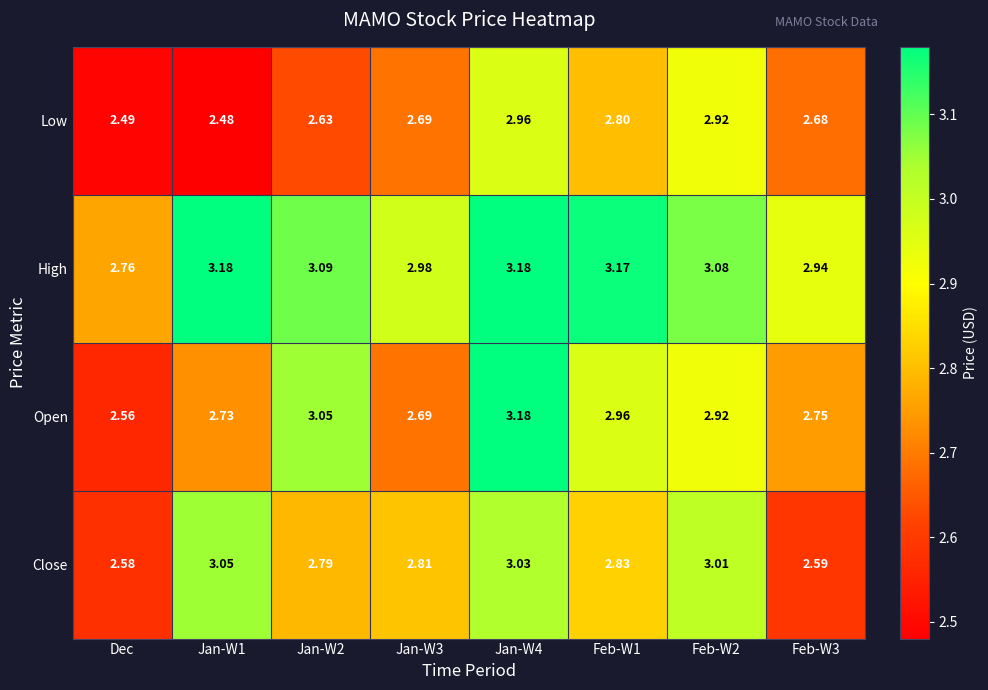

Which series changed the most between Jan-W2 and Feb-W3?

Open